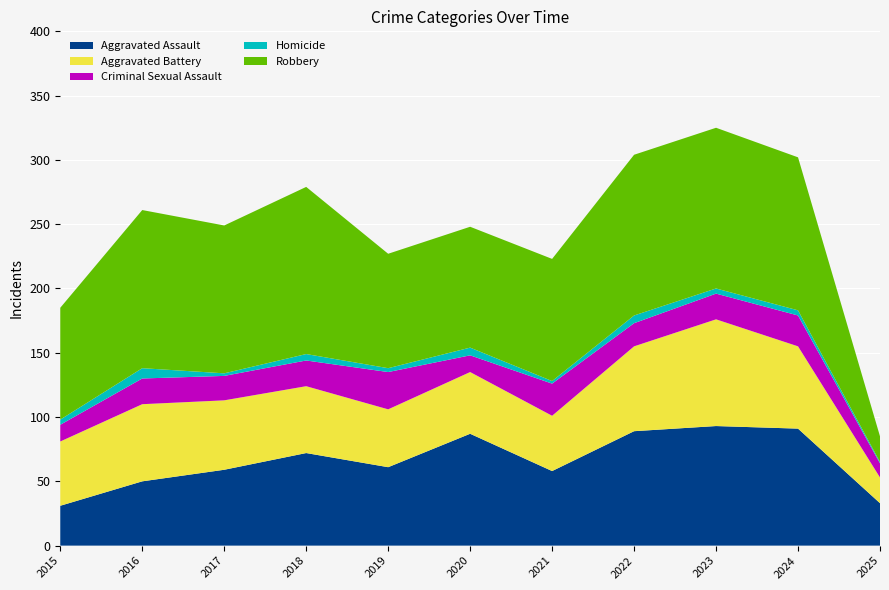

Reading left to right, list all the values displayed in this chart.

Aggravated Assault: 2015=31	2016=50	2017=59	2018=72	2019=61	2020=87	2021=58	2022=89	2023=93	2024=91	2025=33
Aggravated Battery: 2015=50	2016=60	2017=54	2018=52	2019=45	2020=48	2021=43	2022=66	2023=83	2024=64	2025=20
Criminal Sexual Assault: 2015=13	2016=20	2017=19	2018=20	2019=29	2020=13	2021=25	2022=18	2023=20	2024=24	2025=11
Homicide: 2015=4	2016=8	2017=2	2018=5	2019=3	2020=6	2021=2	2022=6	2023=4	2024=4	2025=1
Robbery: 2015=87	2016=123	2017=115	2018=130	2019=89	2020=94	2021=95	2022=125	2023=125	2024=119	2025=20